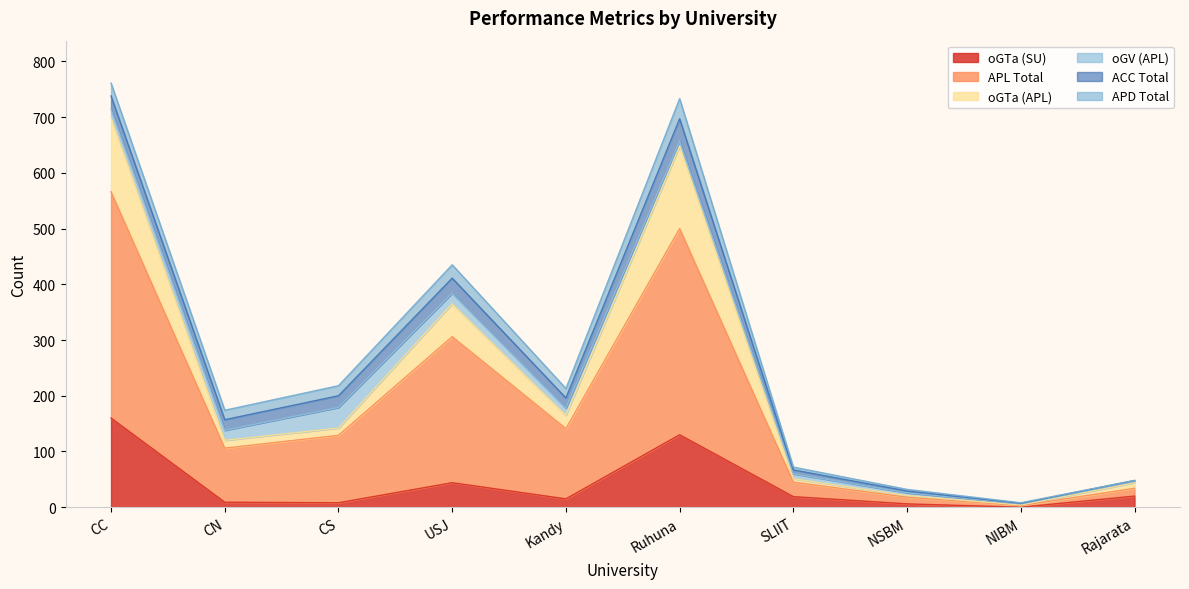

At which label is oGTa (SU) closest to 80?

USJ